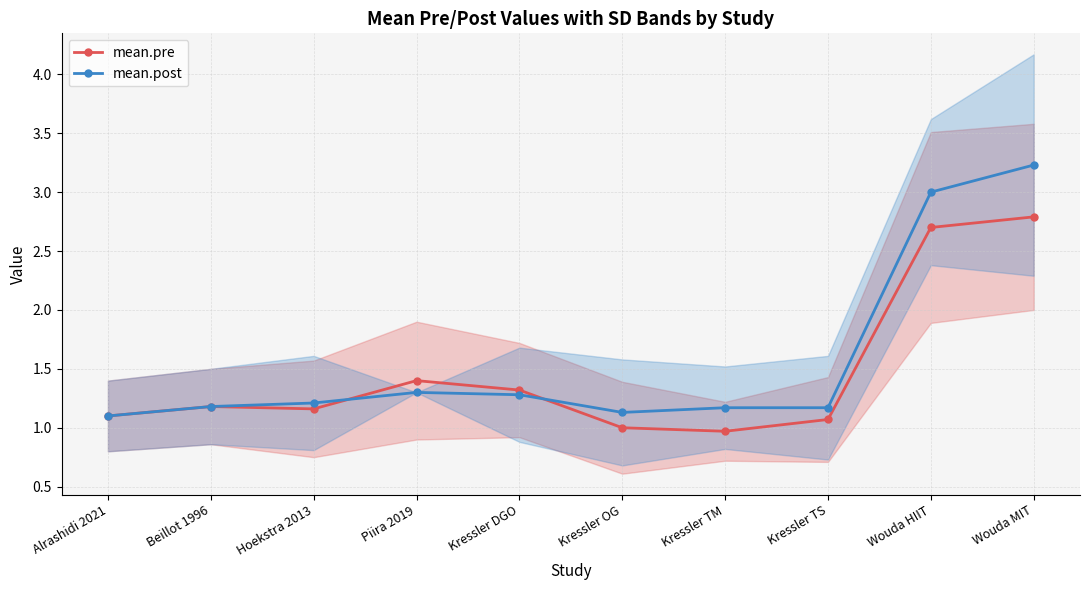

Which has a higher value, Beillot 1996 or Kressler OG?

Beillot 1996